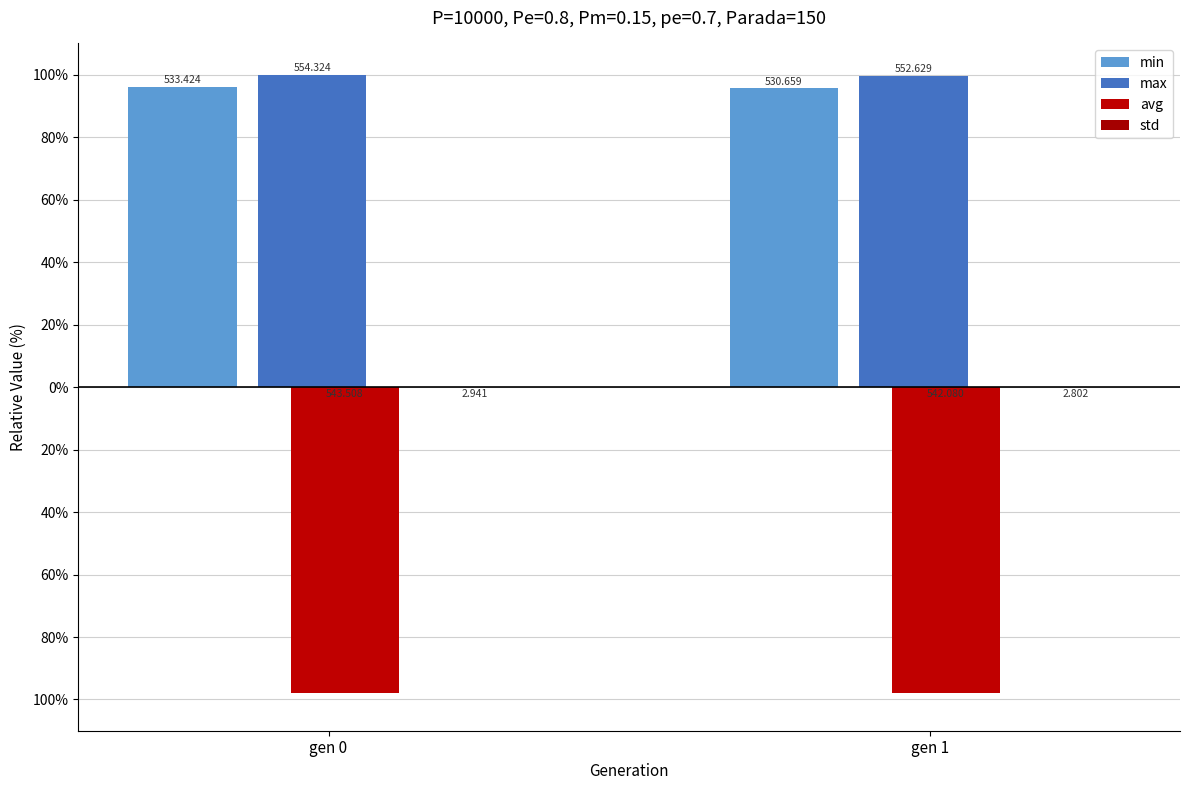

What is the spread (max minus min) of values at gen 1?

197.5